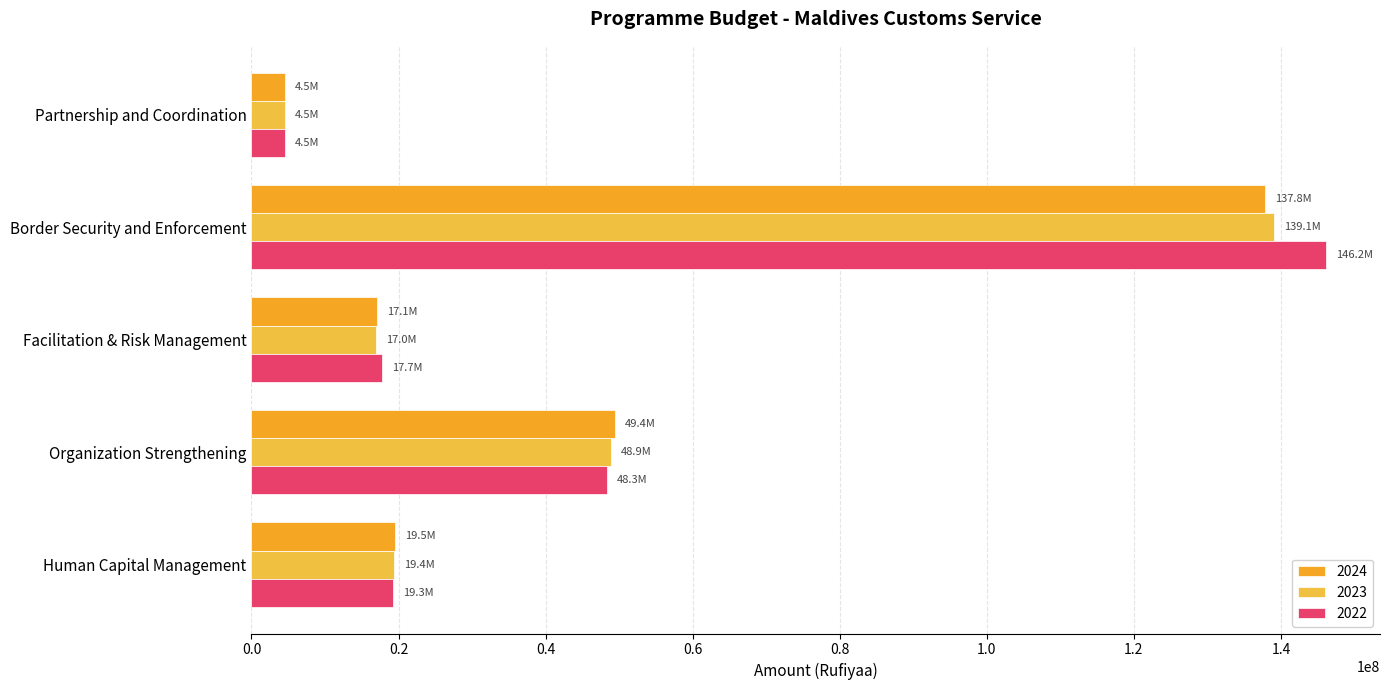

Reading left to right, extract all data points from this chart.

2024: 19466326	49438611	17057501	137843672	4544412
2023: 19375063	48861595	16971574	139051302	4537265
2022: 19286458	48301388	17733920	146161441	4530326